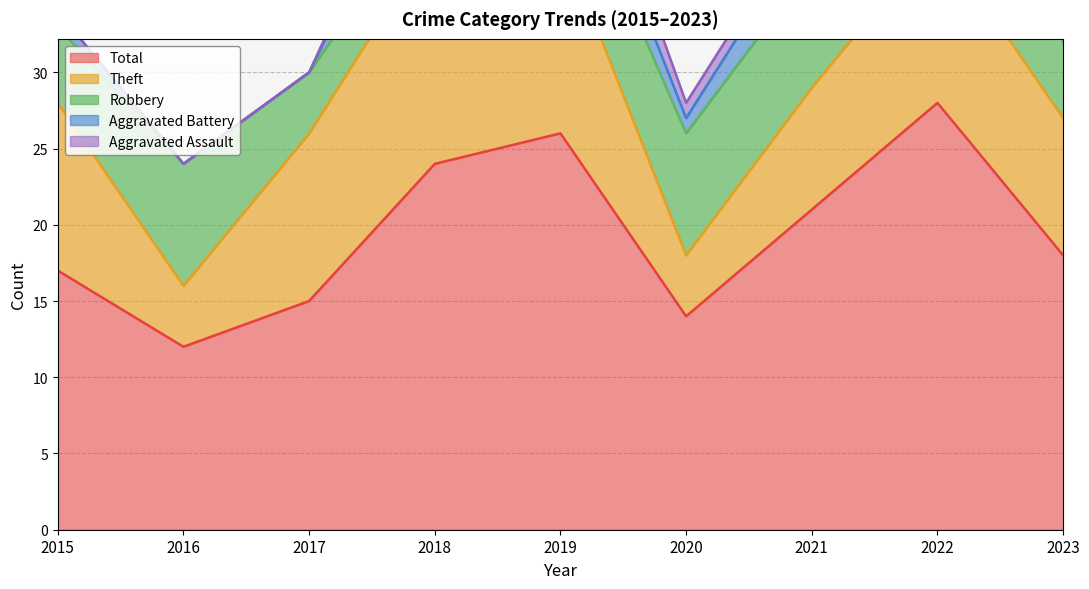

Where is Total nearest to the value 20?

2021